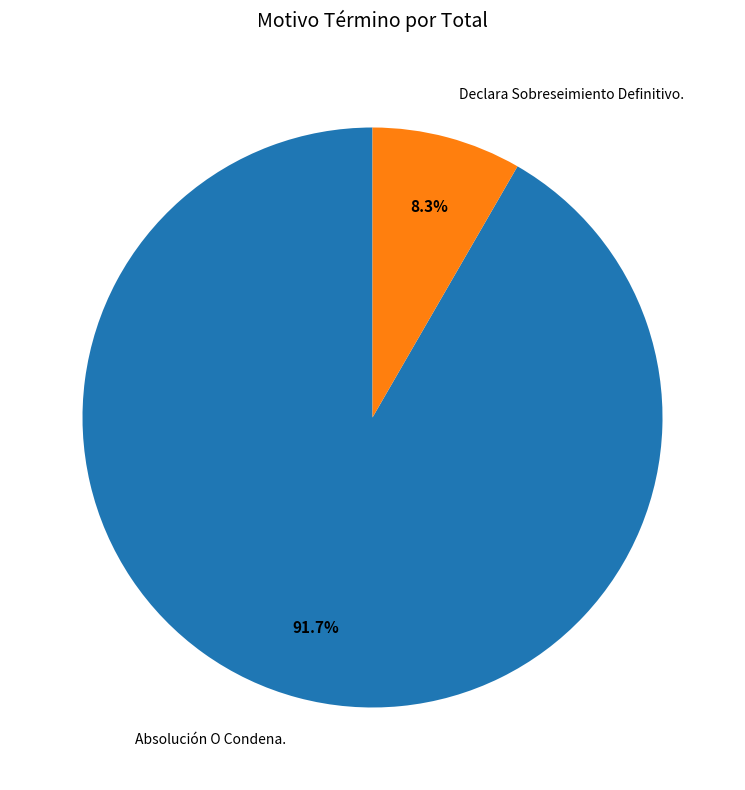

Count the number of slices in the pie.

2